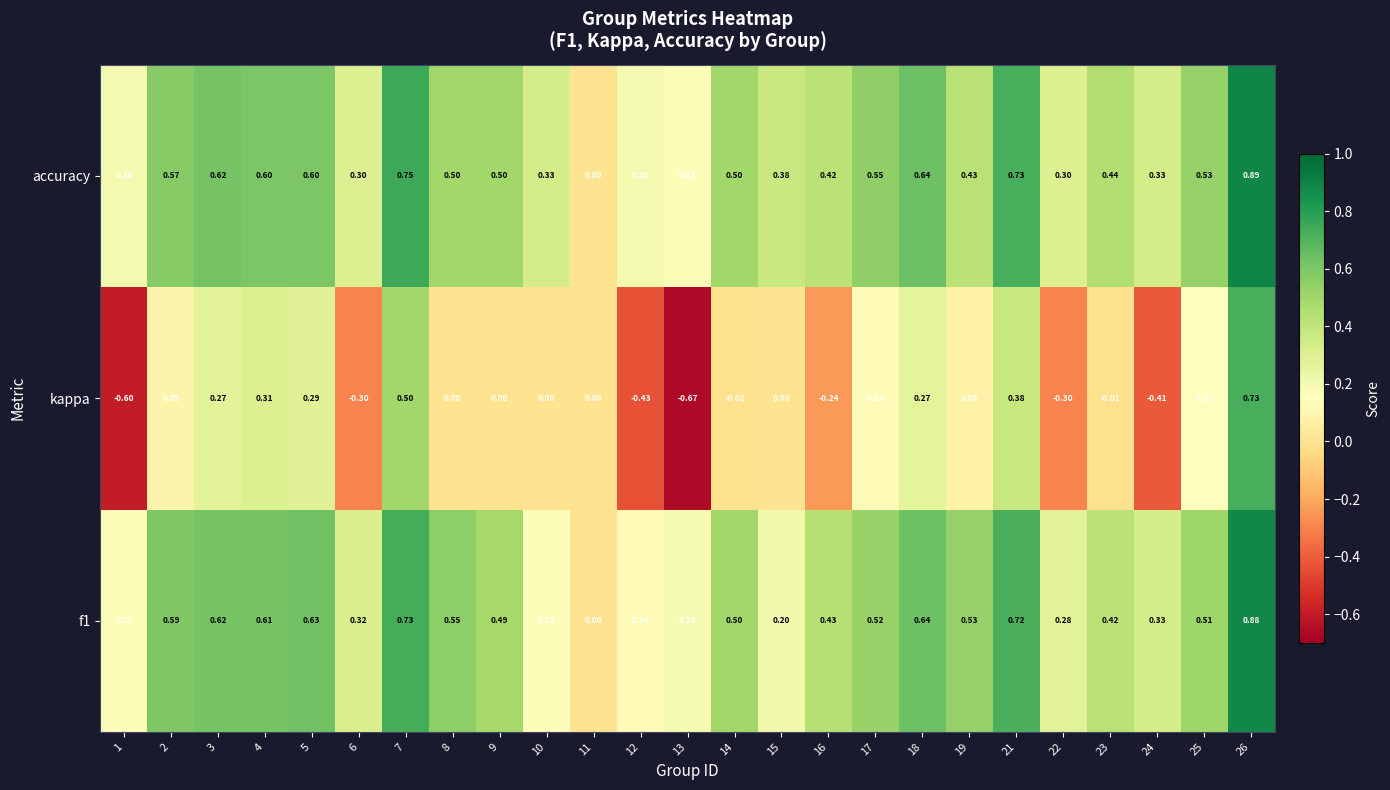

Is the value of kappa at 4 greater than the value of f1 at 3?

No